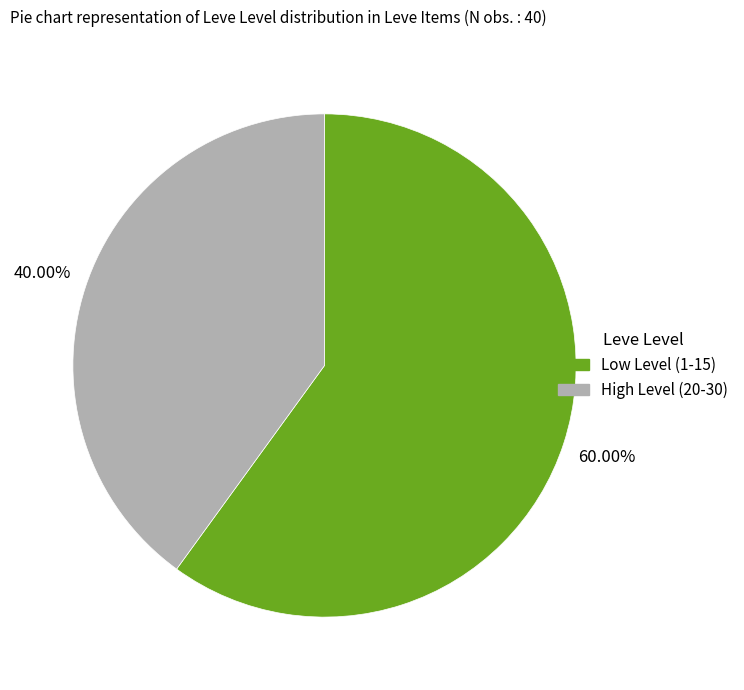

Is there a majority slice in this chart?

Yes